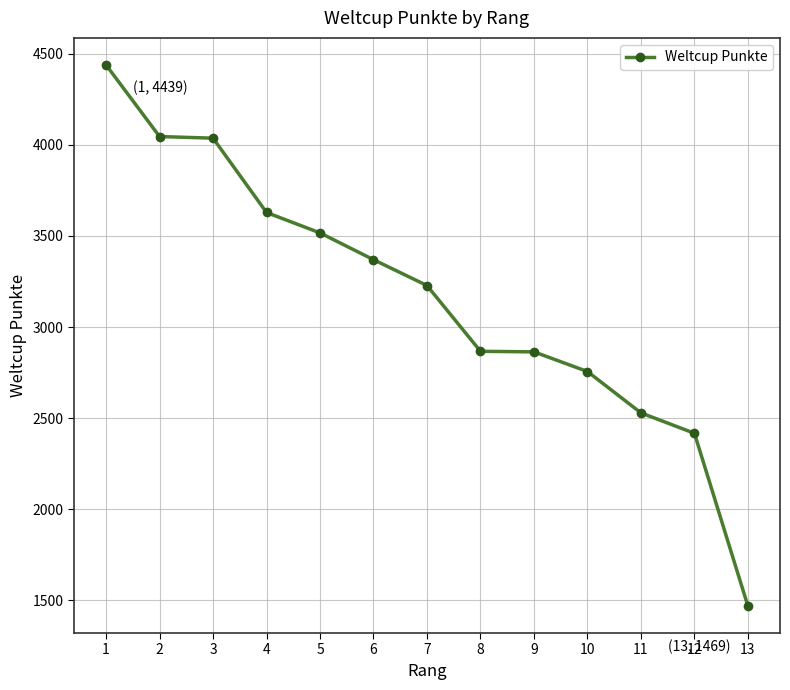

The chart shows a value of 3228 at 7. True or false?

True